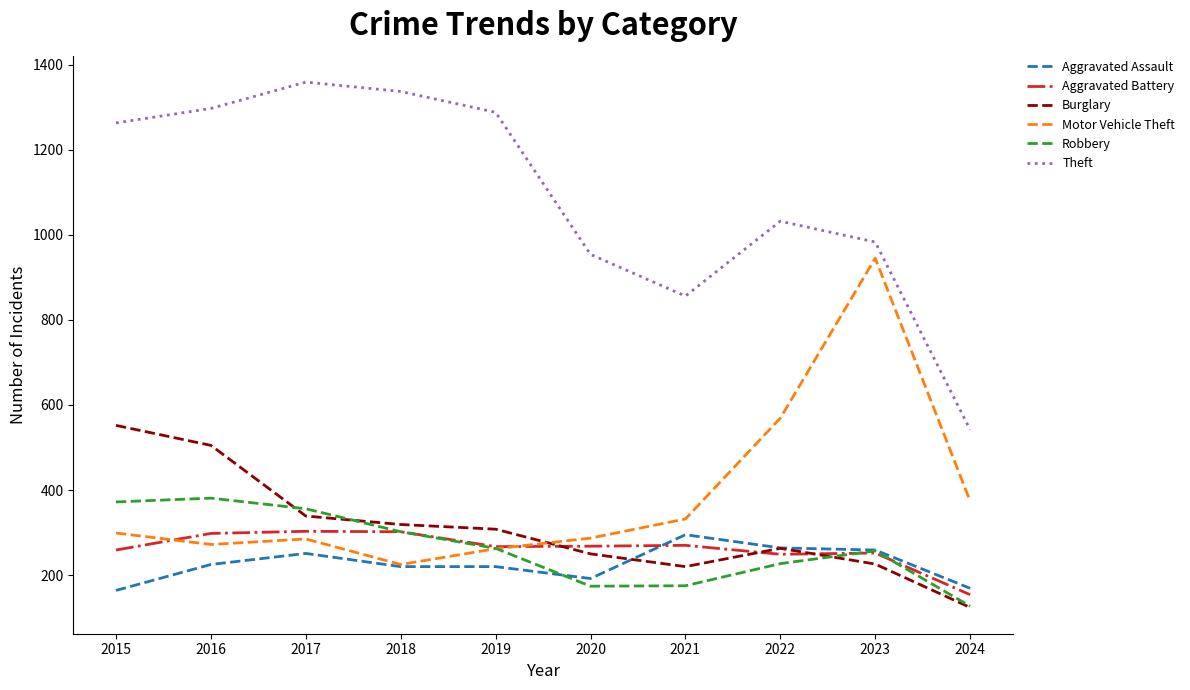

What value does the Theft series have at 2023?

983